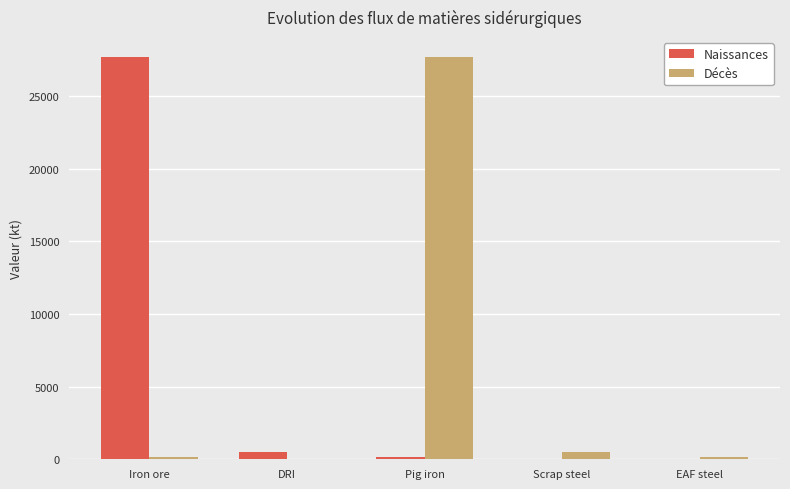

What is the difference between the Décès values at Pig iron and DRI?

27681.3